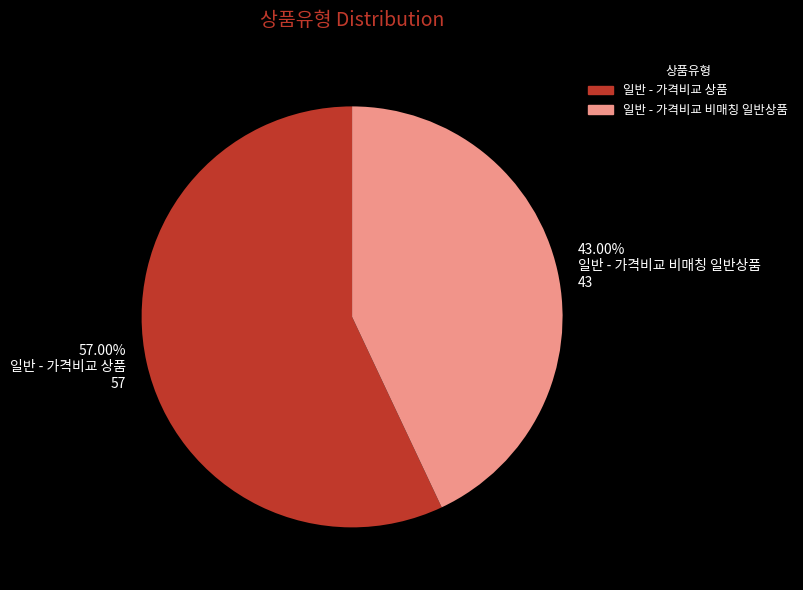

What is the ratio of the value at 일반 - 가격비교 비매칭 일반상품 to the value at 일반 - 가격비교 상품?

0.8